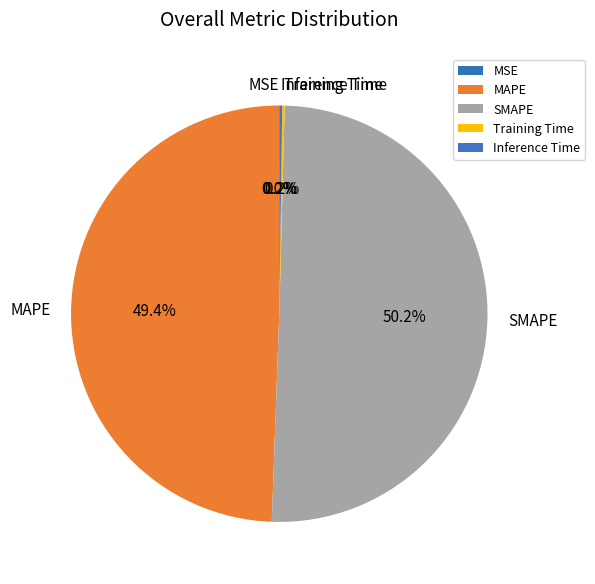

Which slice is the largest?

SMAPE